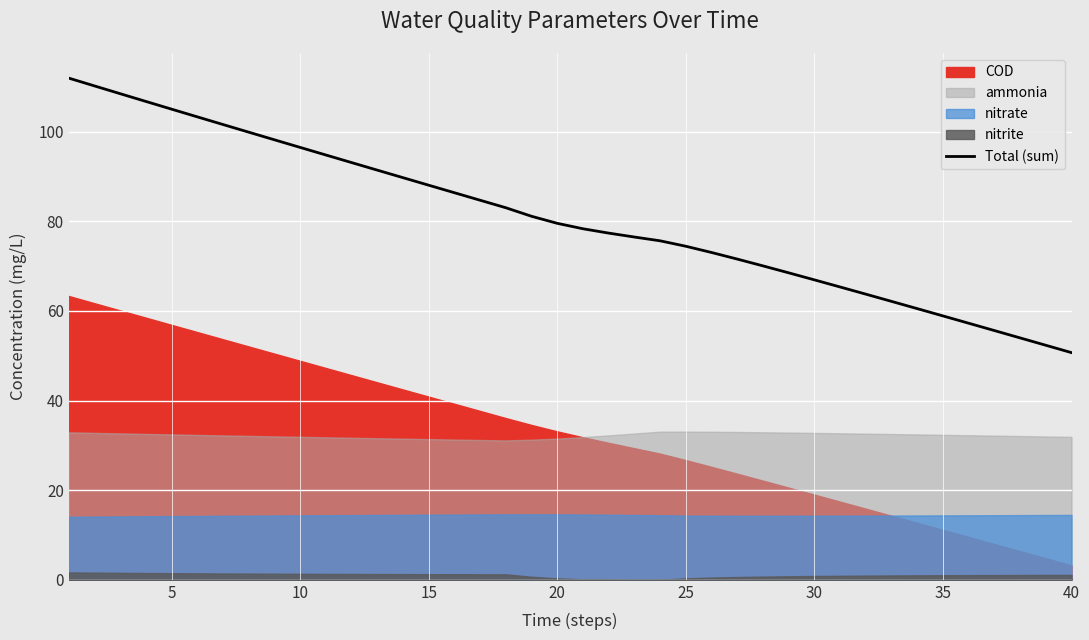

What is the value of the 30th point from the left?

66.9